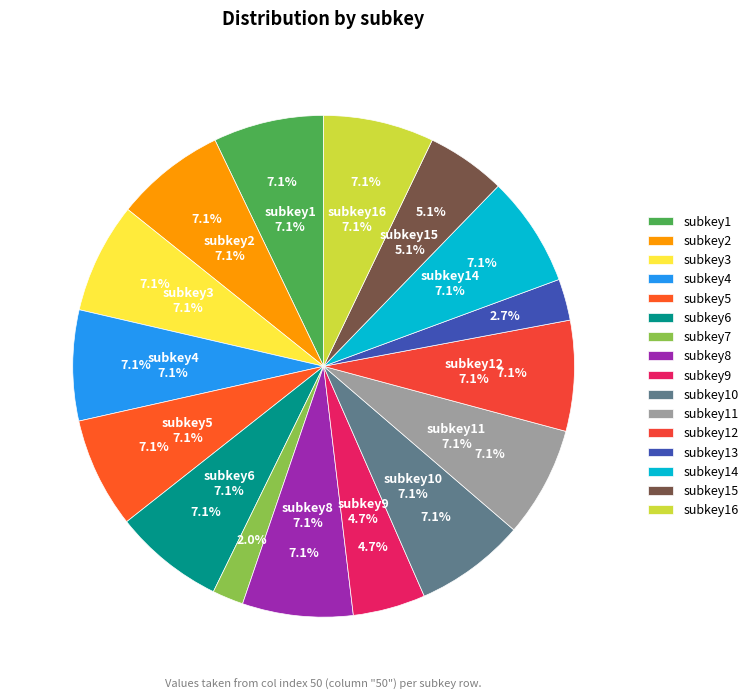

Is subkey9 the majority of the pie?

No